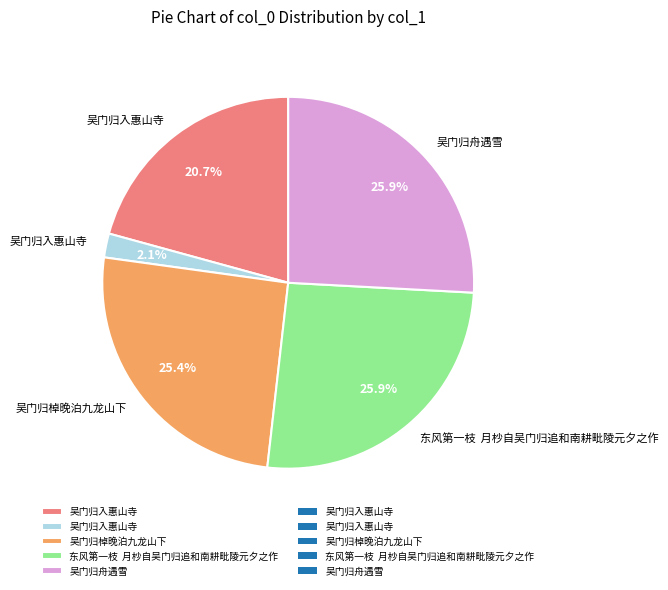

Does any single category account for the majority?

No